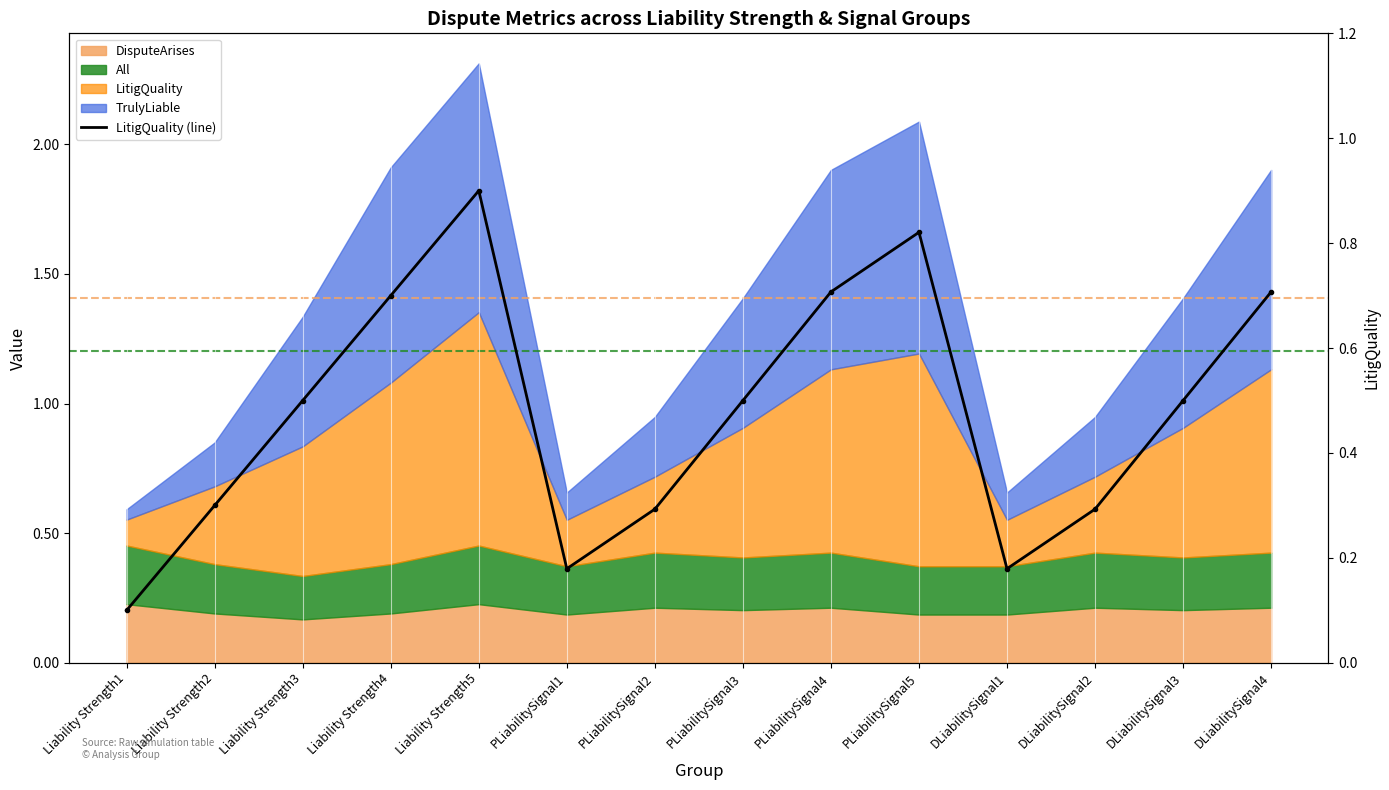

Count the values in the range 0 to 1.

14